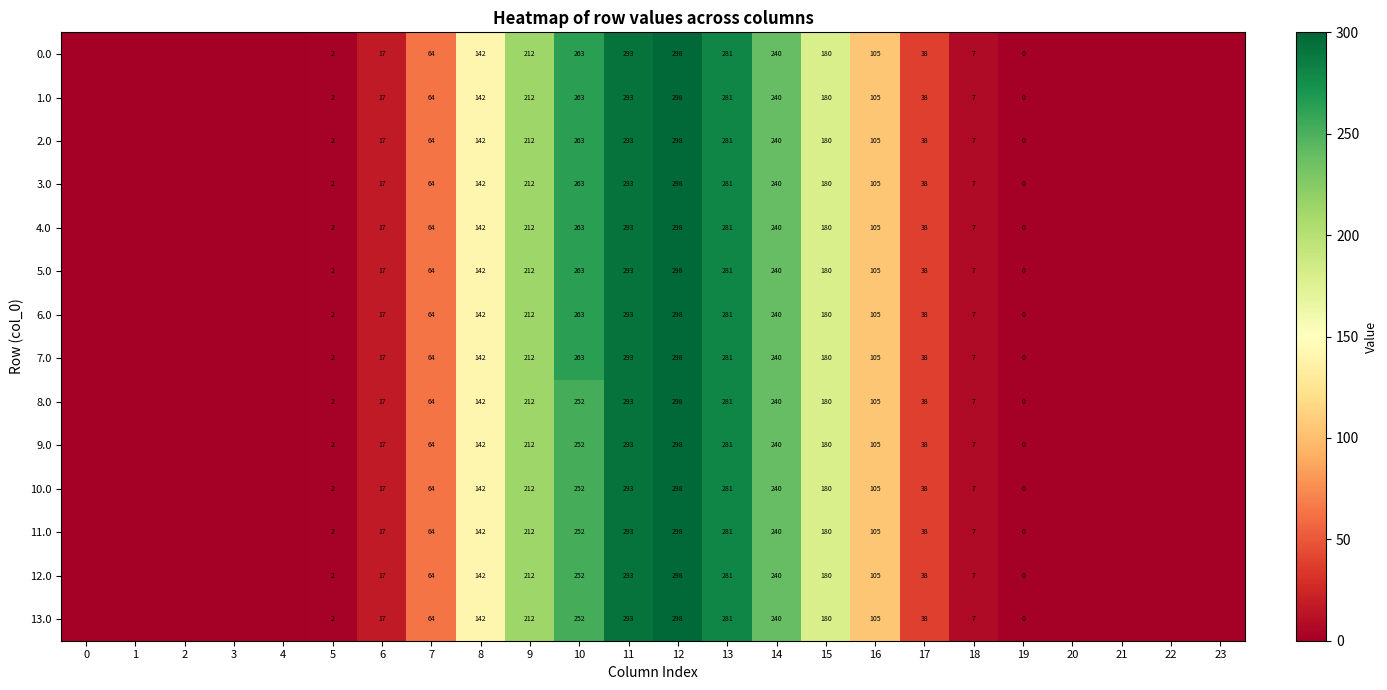

At which category is the sum across all series the highest?

12